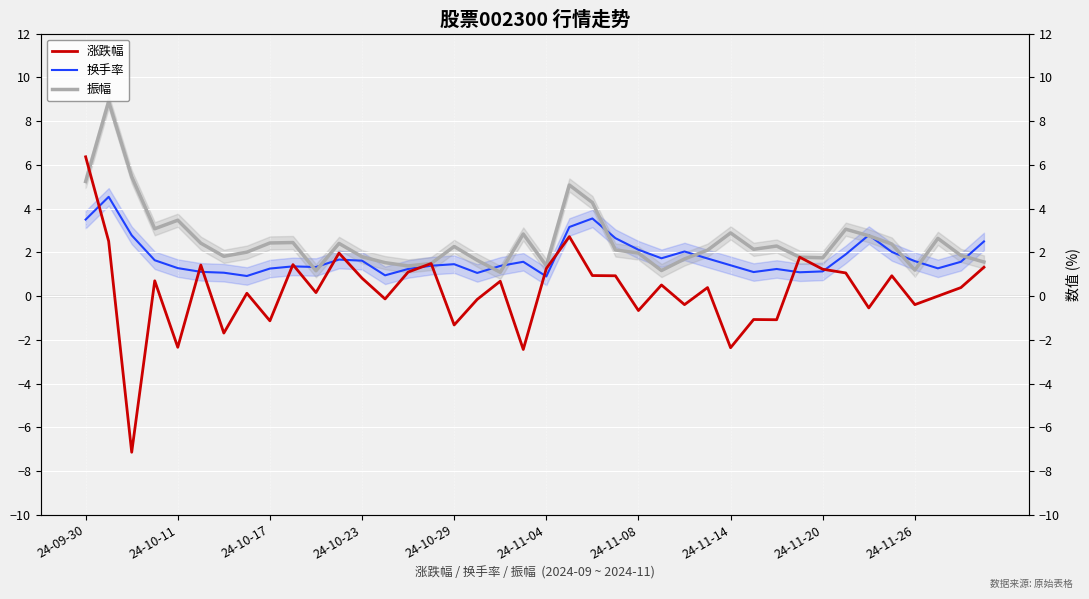

In 振幅, how many points are higher than both neighbors (excluding endpoints)?

11